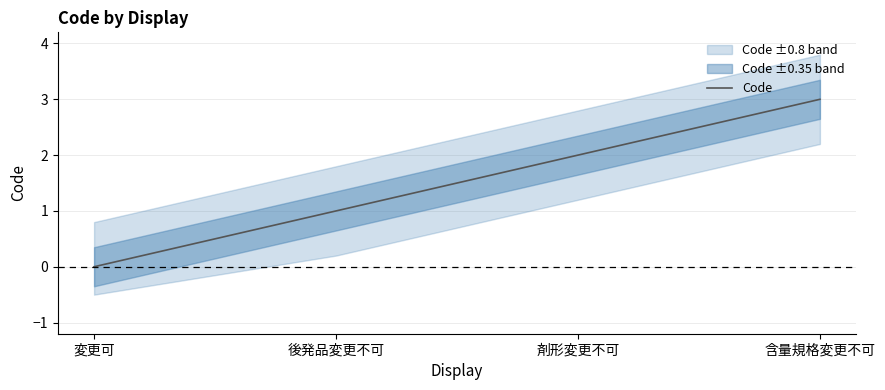

Where is the data nearest to the value 1?

後発品変更不可